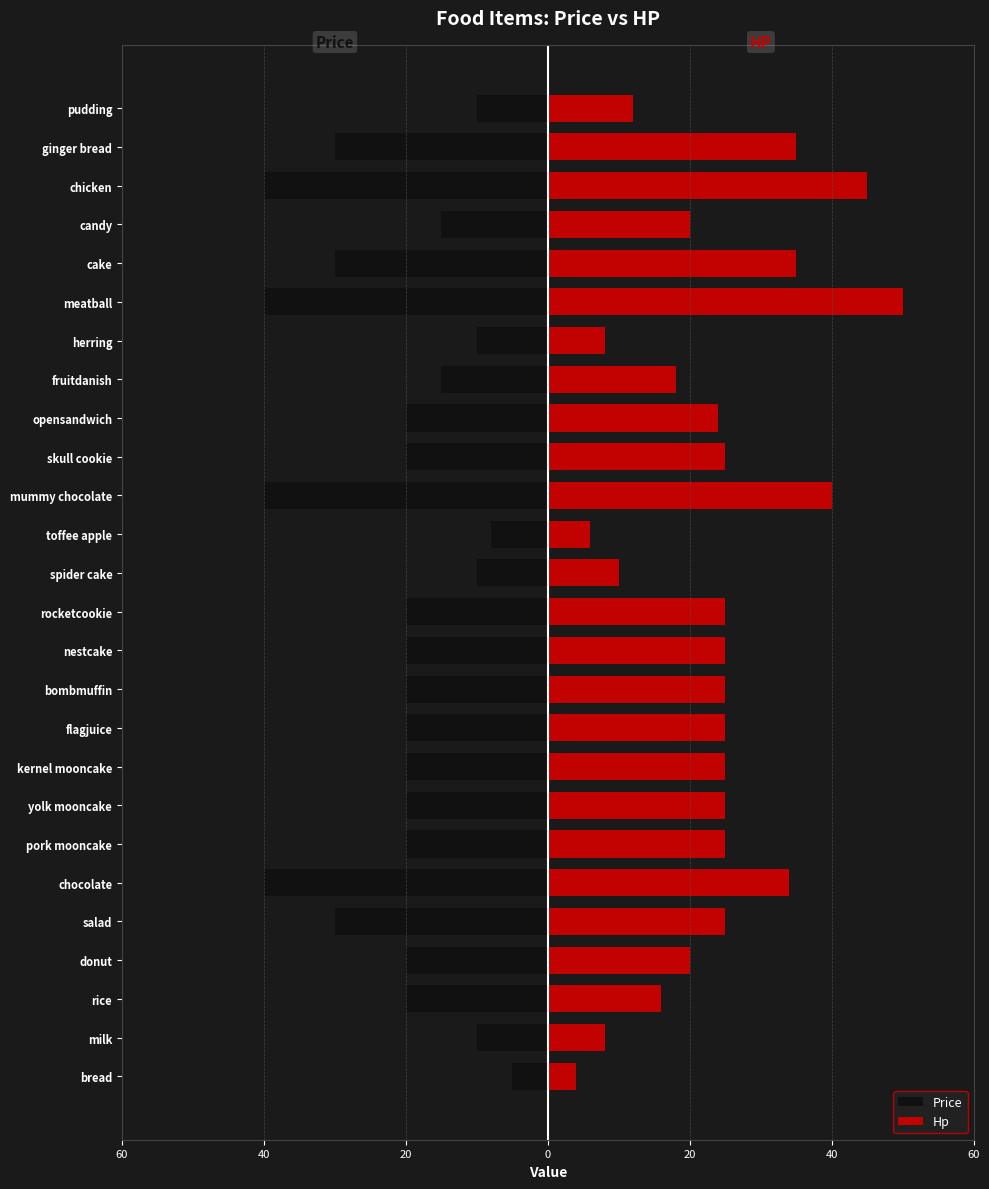

How many groups of bars are there?

26